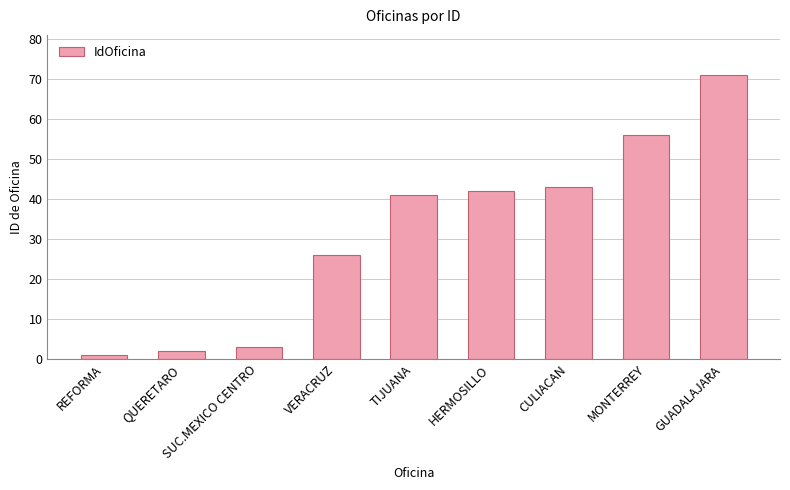

What is the difference between the values at REFORMA and VERACRUZ?

25